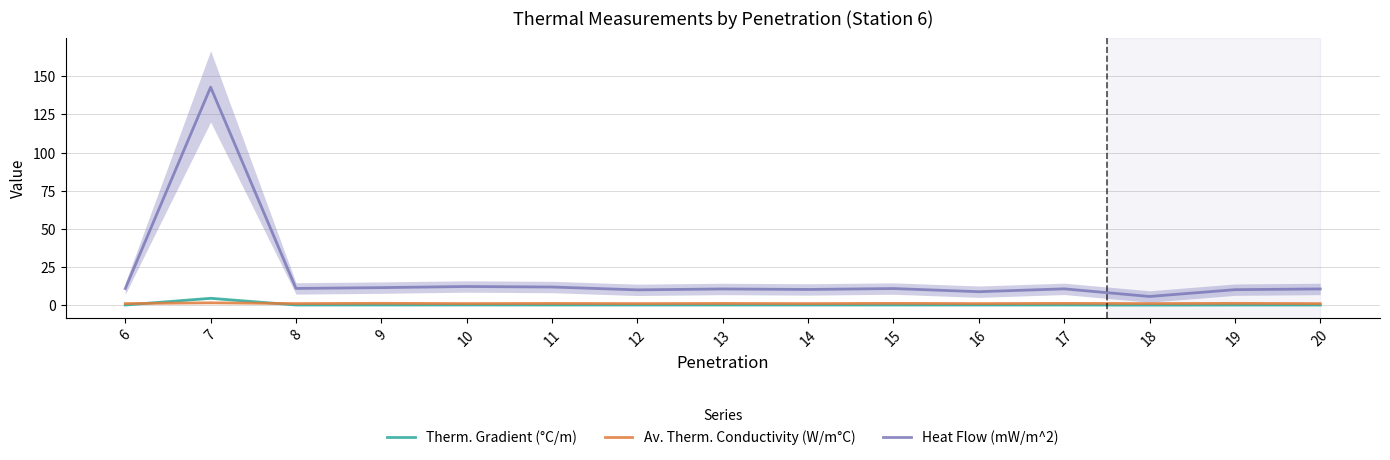

What is the greatest value displayed?

142.8